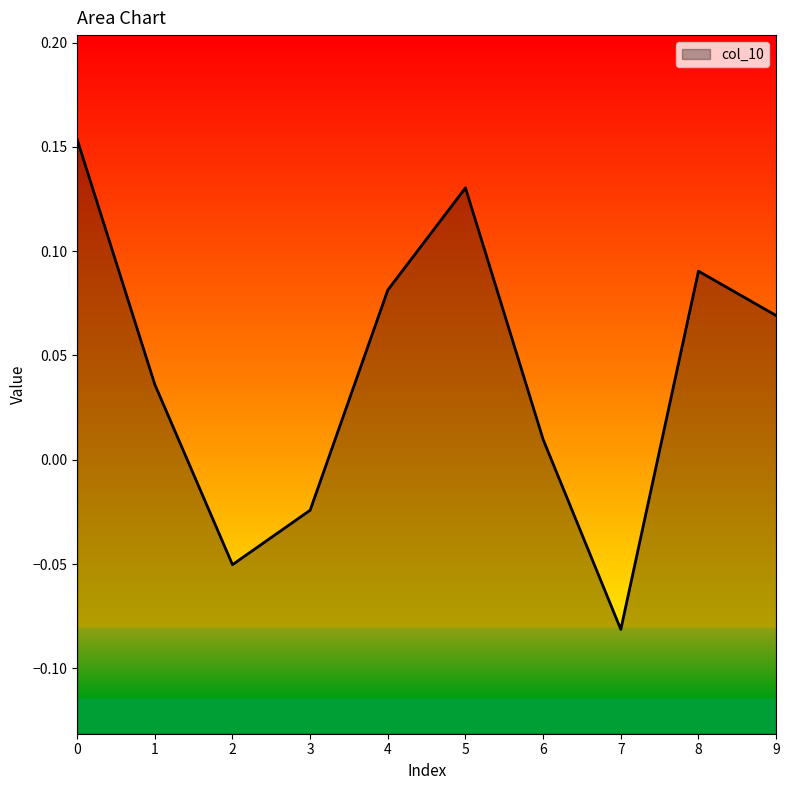

What is the difference between the values at 5 and 1?

0.1